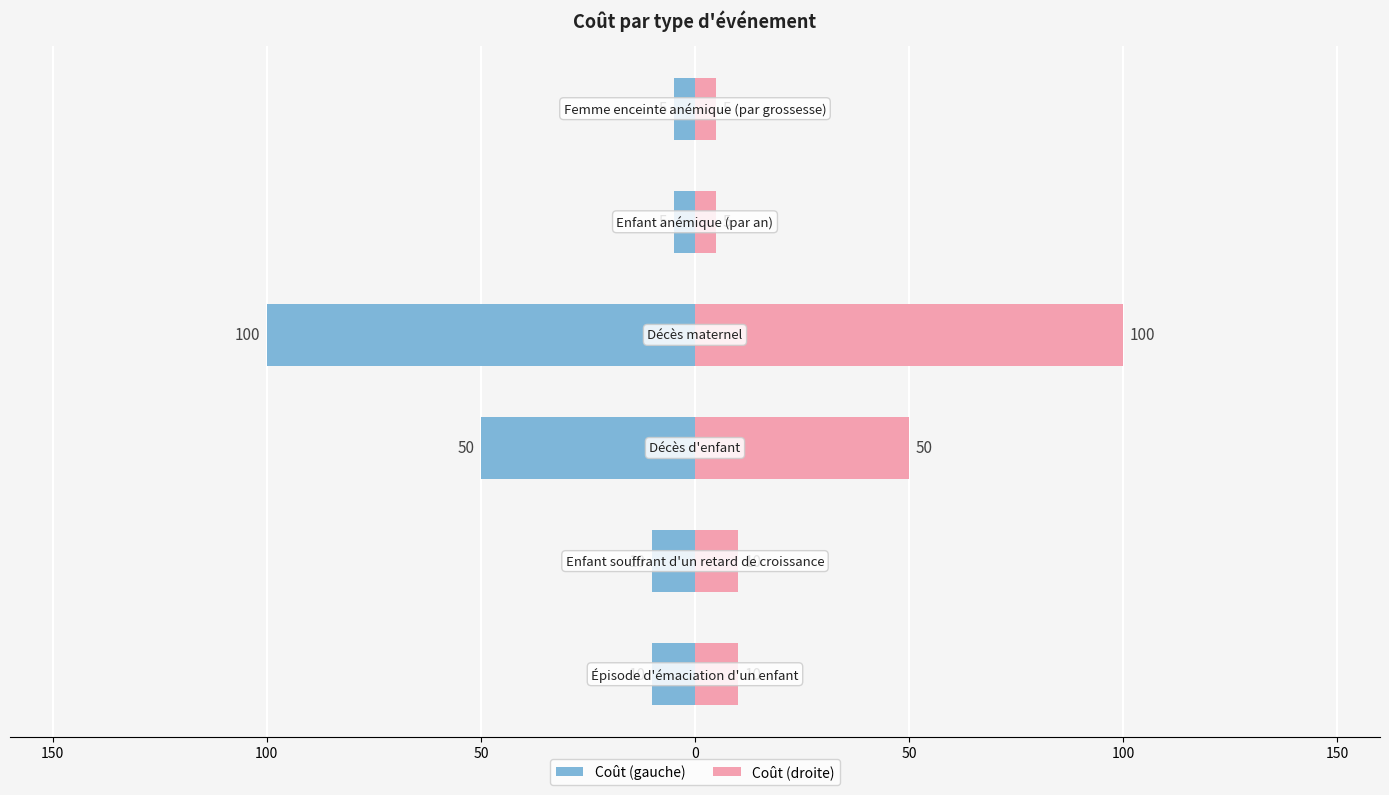

Count the number of categories in the chart.

6